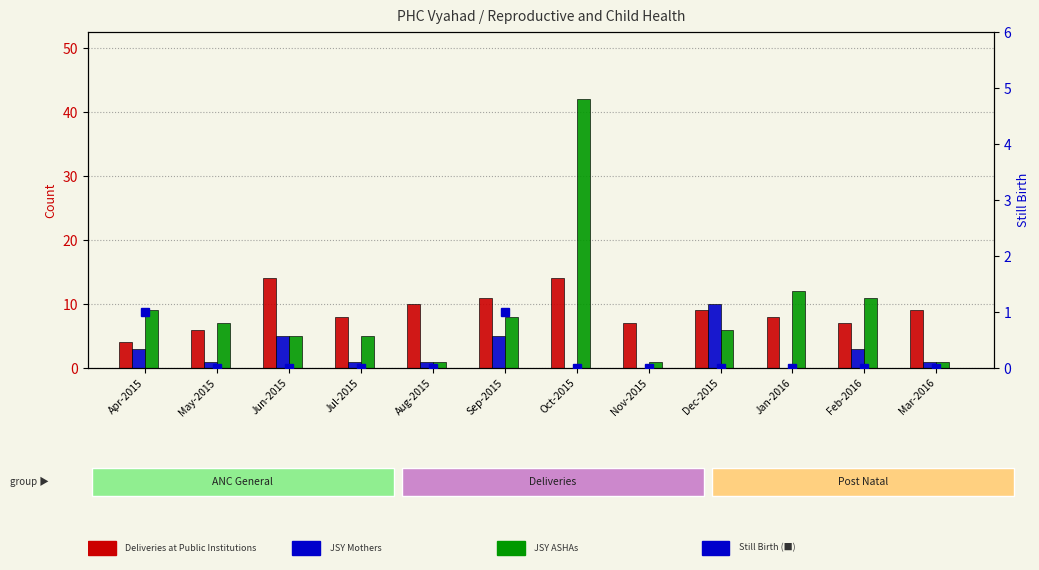

At which label is Still Birth closest to 0?

May-2015